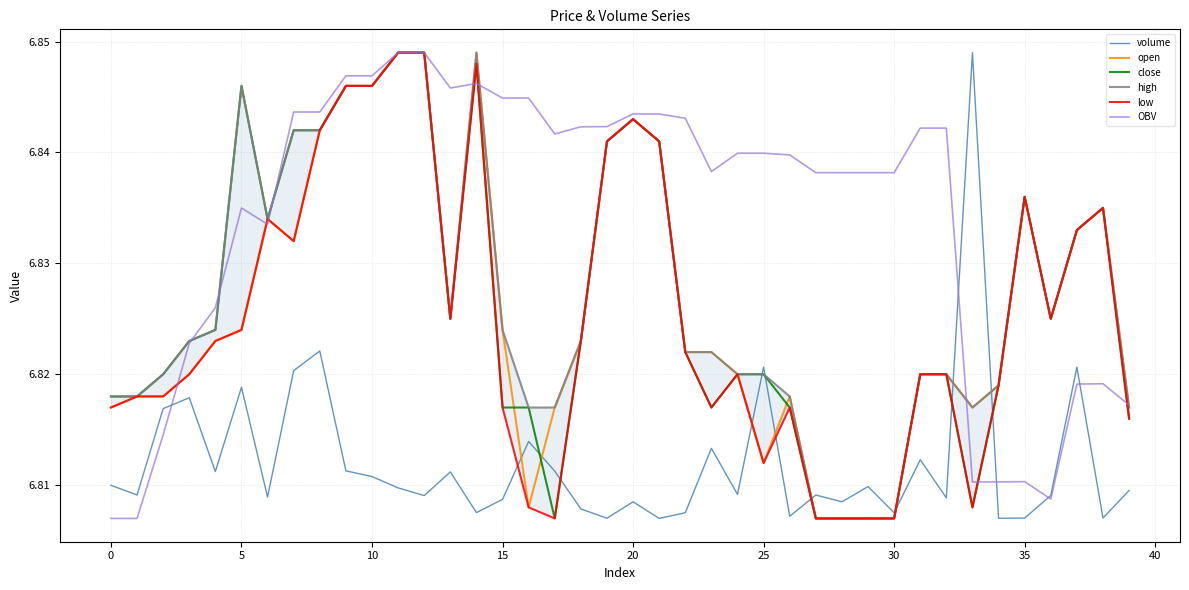

Reading right to left, list all the values displayed in this chart.

volume: 6.8	6.8	6.8	6.8	6.8	6.8	6.8	6.8	6.8	6.8	6.8	6.8	6.8	6.8	6.8	6.8	6.8	6.8	6.8	6.8	6.8	6.8	6.8	6.8	6.8	6.8	6.8	6.8	6.8	6.8	6.8	6.8	6.8	6.8	6.8	6.8	6.8	6.8	6.8	6.8
open: 6.8	6.8	6.8	6.8	6.8	6.8	6.8	6.8	6.8	6.8	6.8	6.8	6.8	6.8	6.8	6.8	6.8	6.8	6.8	6.8	6.8	6.8	6.8	6.8	6.8	6.8	6.8	6.8	6.8	6.8	6.8	6.8	6.8	6.8	6.8	6.8	6.8	6.8	6.8	6.8
close: 6.8	6.8	6.8	6.8	6.8	6.8	6.8	6.8	6.8	6.8	6.8	6.8	6.8	6.8	6.8	6.8	6.8	6.8	6.8	6.8	6.8	6.8	6.8	6.8	6.8	6.8	6.8	6.8	6.8	6.8	6.8	6.8	6.8	6.8	6.8	6.8	6.8	6.8	6.8	6.8
high: 6.8	6.8	6.8	6.8	6.8	6.8	6.8	6.8	6.8	6.8	6.8	6.8	6.8	6.8	6.8	6.8	6.8	6.8	6.8	6.8	6.8	6.8	6.8	6.8	6.8	6.8	6.8	6.8	6.8	6.8	6.8	6.8	6.8	6.8	6.8	6.8	6.8	6.8	6.8	6.8
low: 6.8	6.8	6.8	6.8	6.8	6.8	6.8	6.8	6.8	6.8	6.8	6.8	6.8	6.8	6.8	6.8	6.8	6.8	6.8	6.8	6.8	6.8	6.8	6.8	6.8	6.8	6.8	6.8	6.8	6.8	6.8	6.8	6.8	6.8	6.8	6.8	6.8	6.8	6.8	6.8
OBV: 6.8	6.8	6.8	6.8	6.8	6.8	6.8	6.8	6.8	6.8	6.8	6.8	6.8	6.8	6.8	6.8	6.8	6.8	6.8	6.8	6.8	6.8	6.8	6.8	6.8	6.8	6.8	6.8	6.8	6.8	6.8	6.8	6.8	6.8	6.8	6.8	6.8	6.8	6.8	6.8